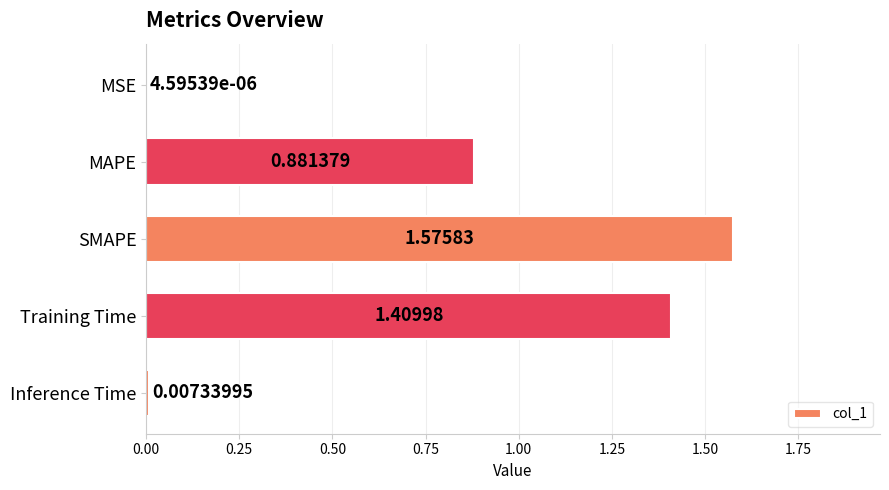

Which label corresponds to the largest value in the chart?

SMAPE